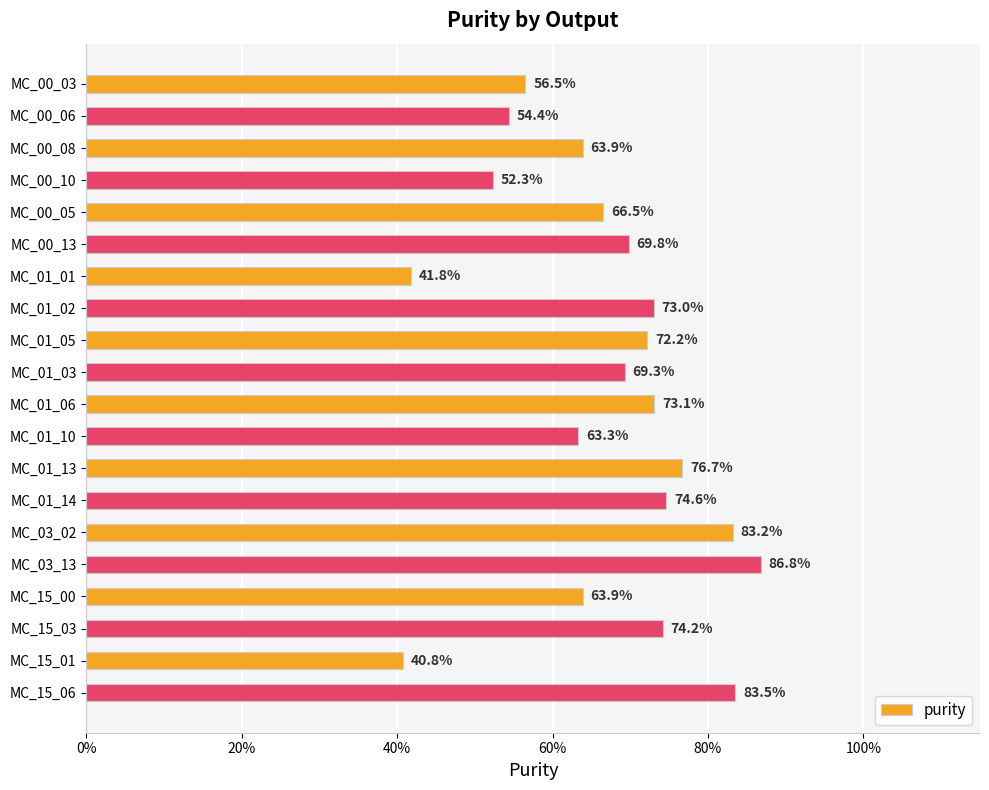

Are the bars horizontal?

Yes